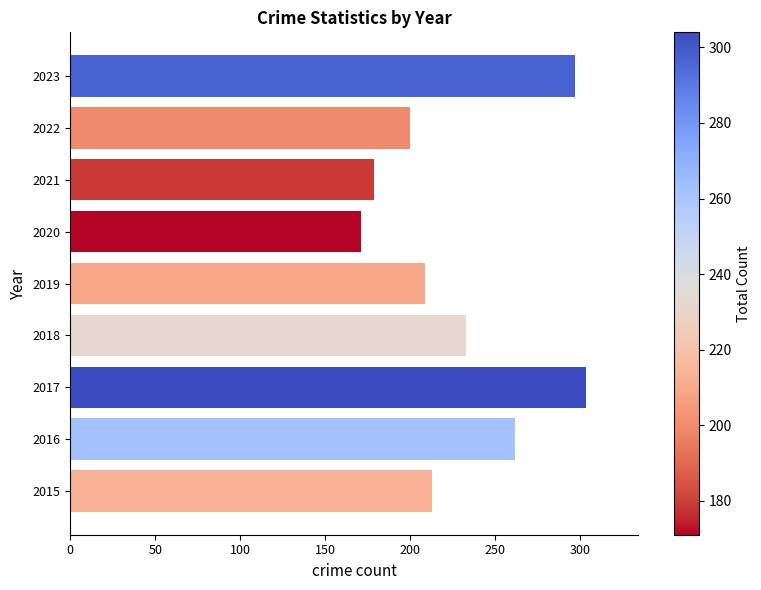

Which category has the lowest value across all series?

2020